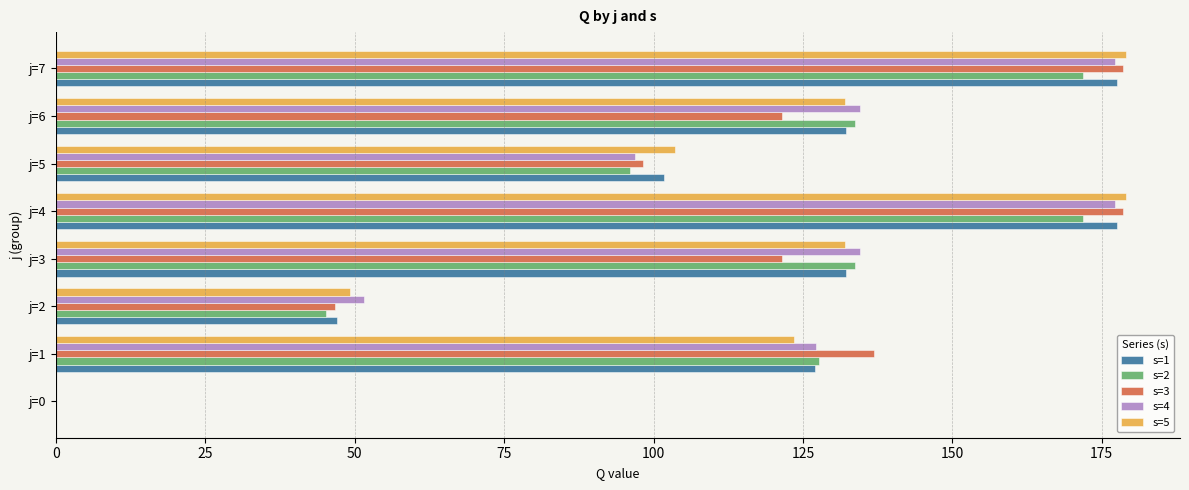

At which label is s=3 closest to 89?

j=5